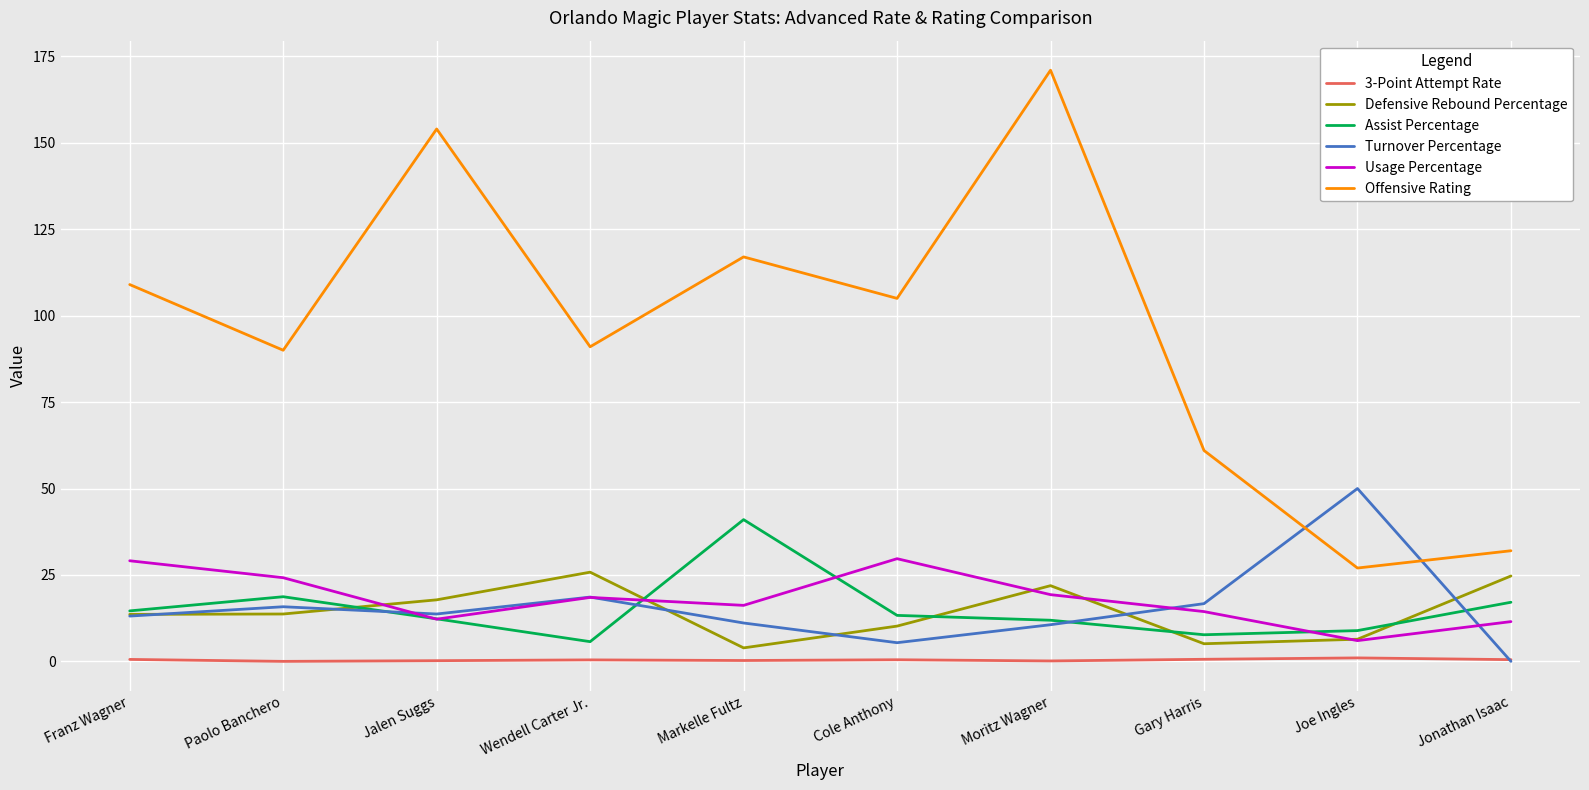

True or false: Usage Percentage and Offensive Rating cross at least once.

False